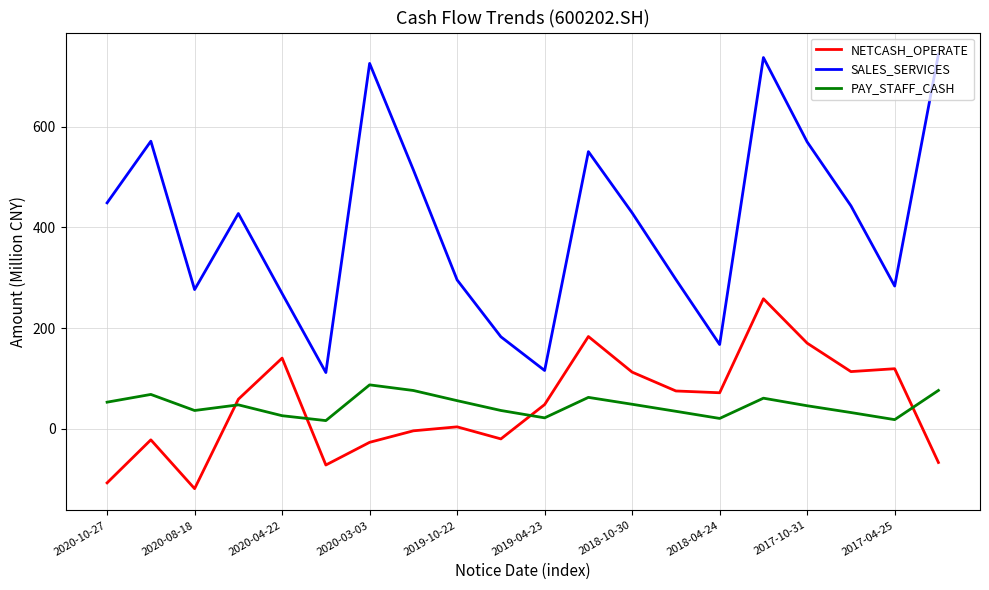

In NETCASH_OPERATE, how many points are higher than both neighbors (excluding endpoints)?

6